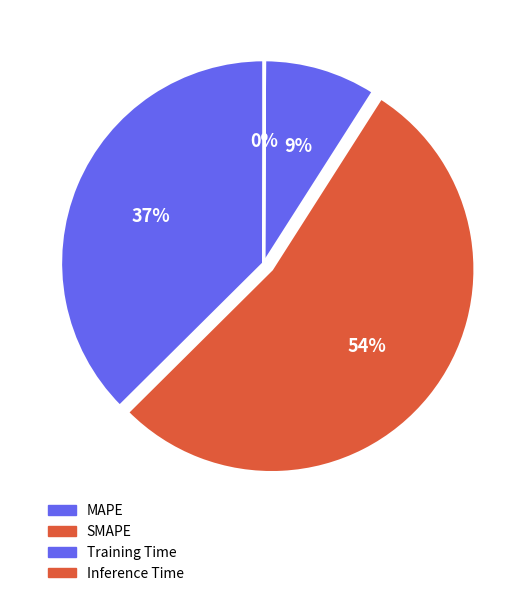

Between Training Time and SMAPE, which is larger?

SMAPE